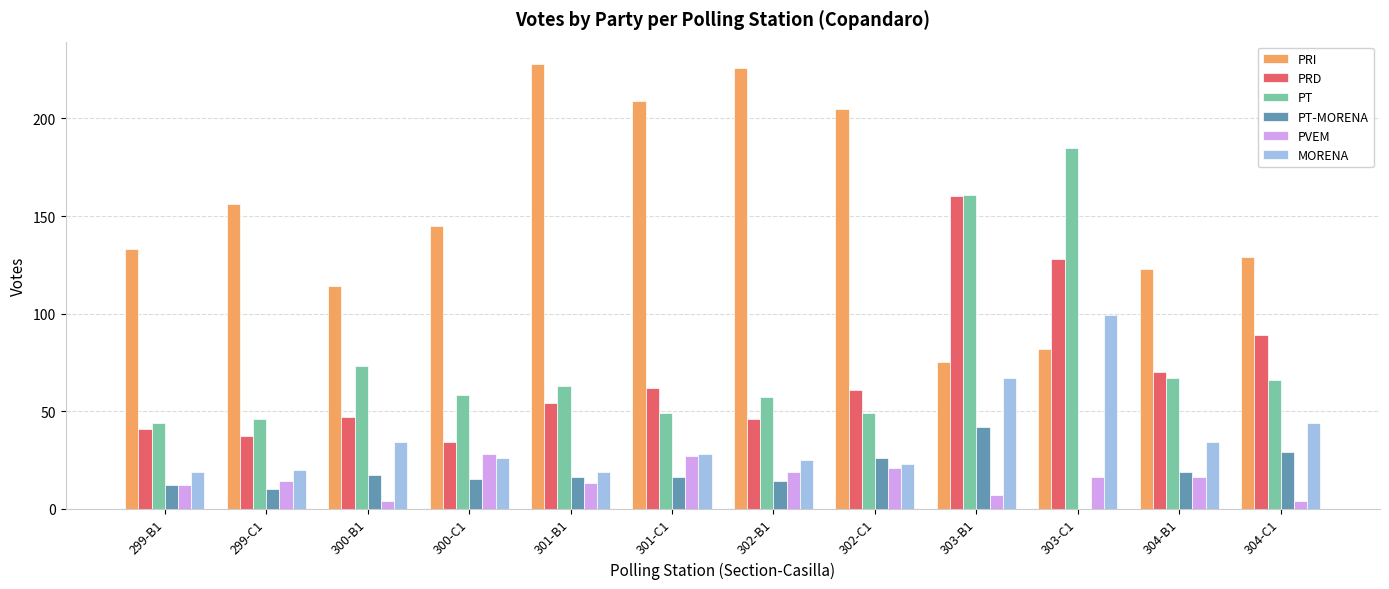

What is the sum of all PT-MORENA values?

216